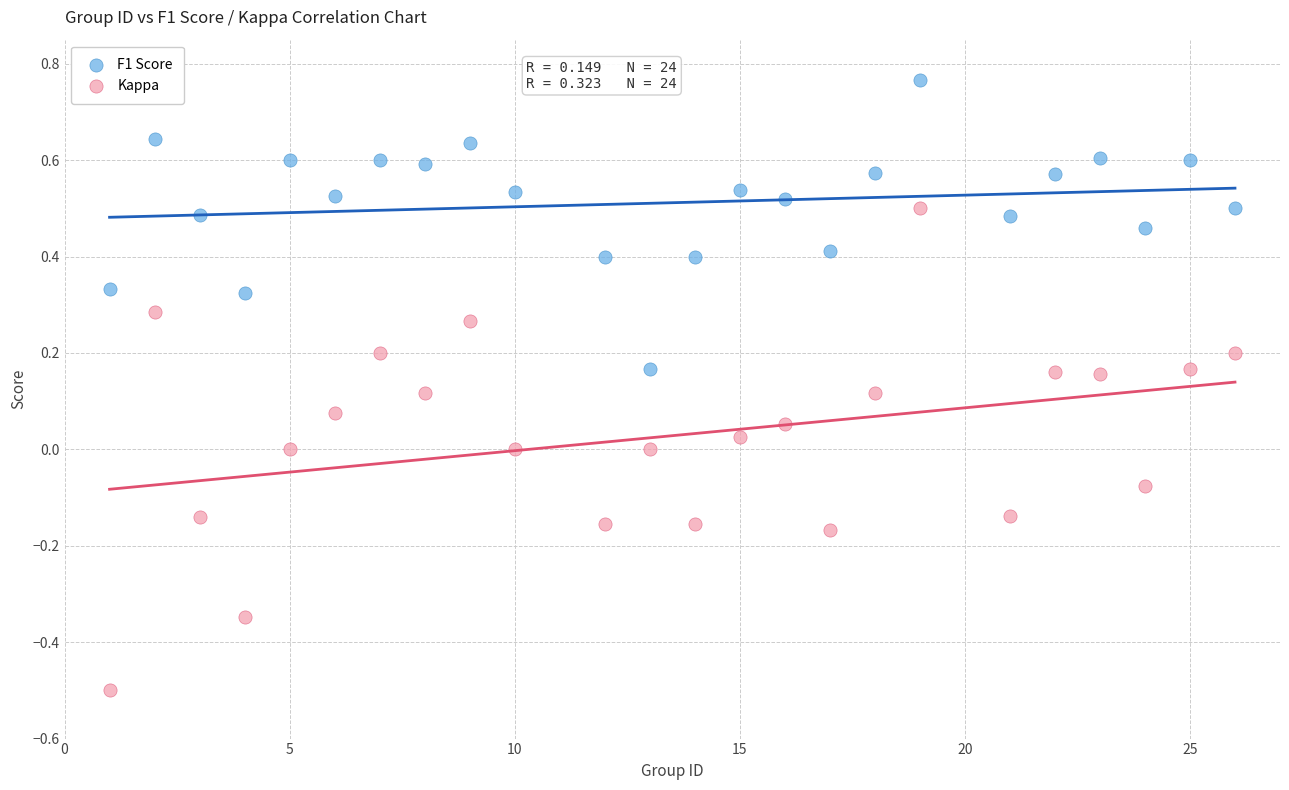

Across all data points, what is the range of X values (max minus min)?

25.0